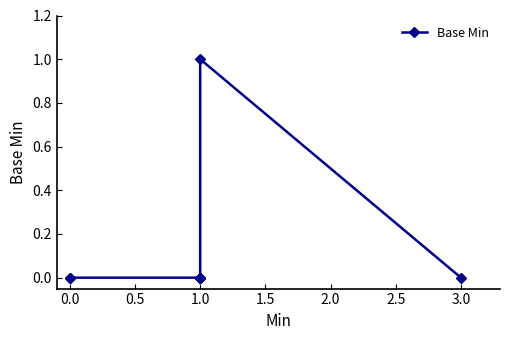

What is the difference between the maximum and minimum values?

1